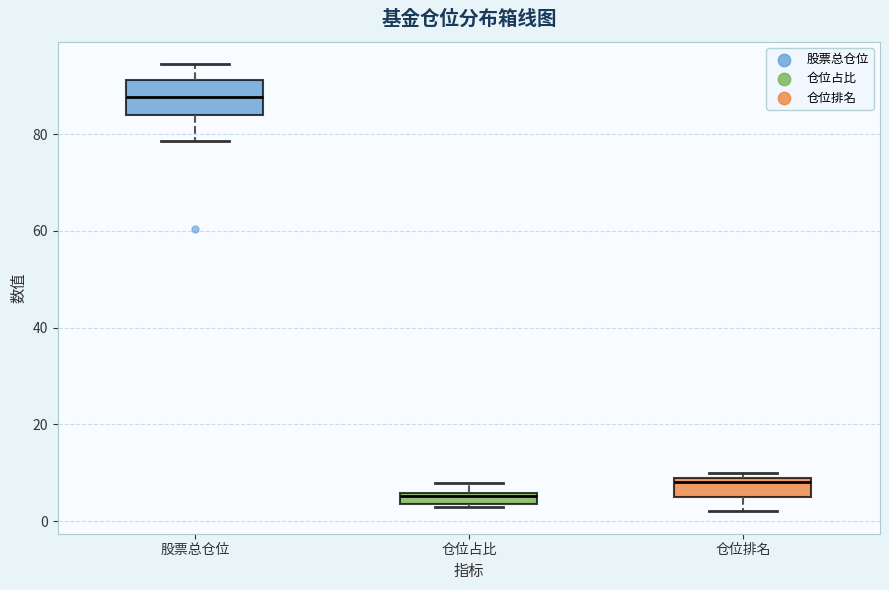

Which box's median line is the lowest?

仓位占比